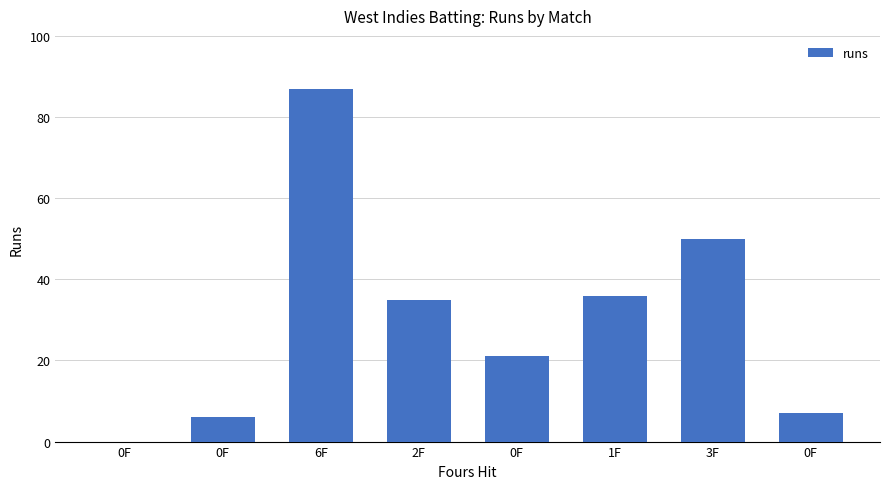

How many values are above zero?

7